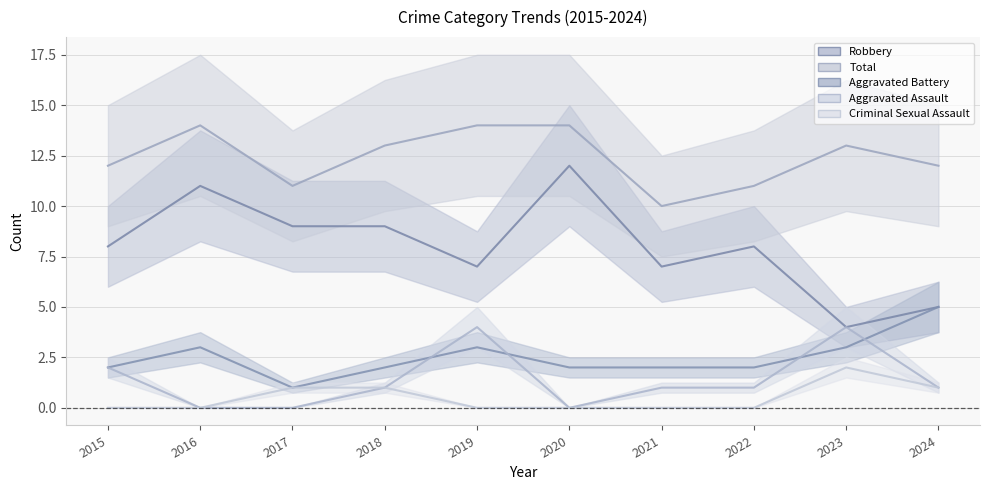

What is the difference between the second highest and second lowest values in the Aggravated Battery series?

1